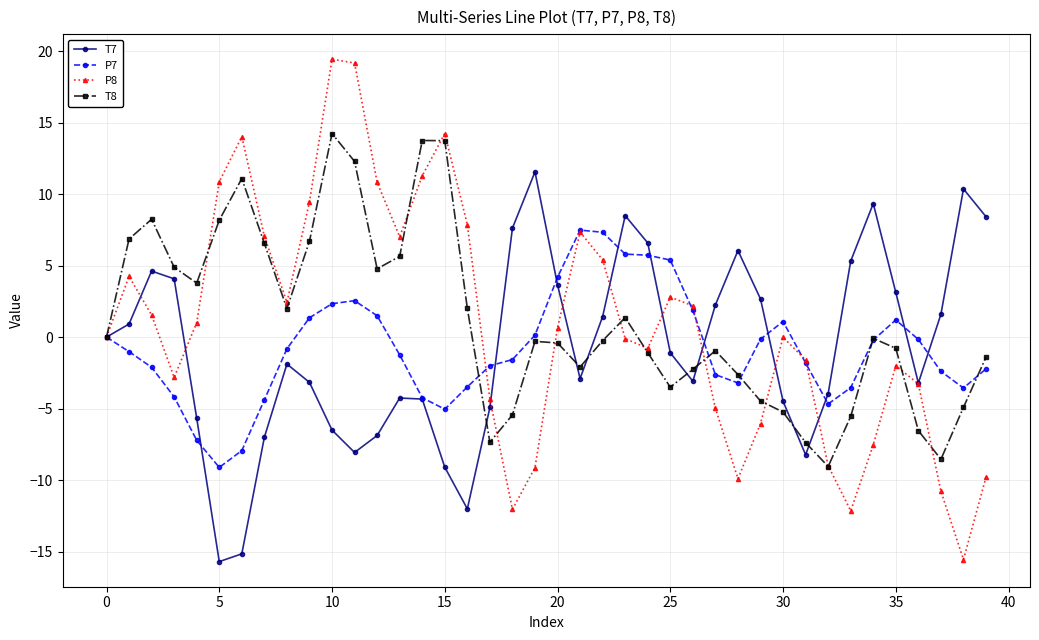

What is the difference between the second highest and minimum values in the P7 series?

16.5